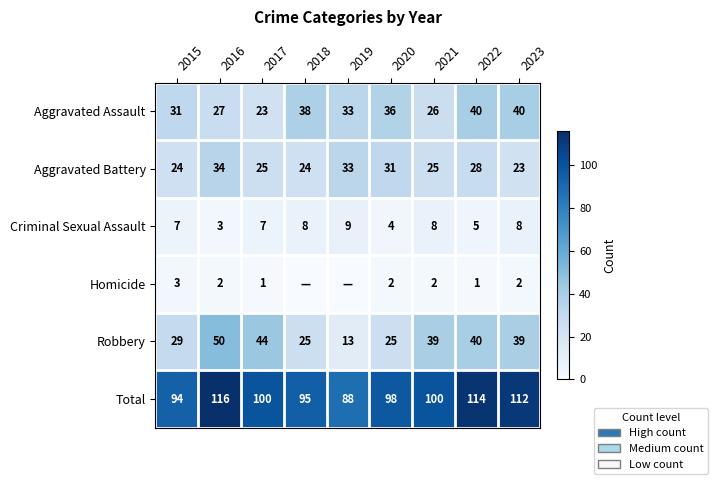

What is the sum of the Aggravated Battery values at 2022 and 2018?

52